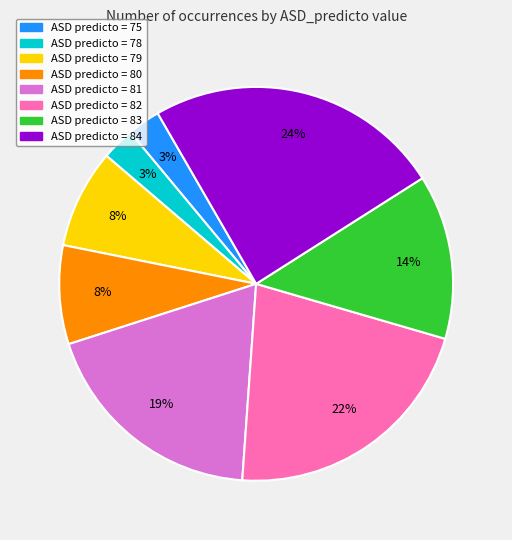

Does any single category account for the majority?

No